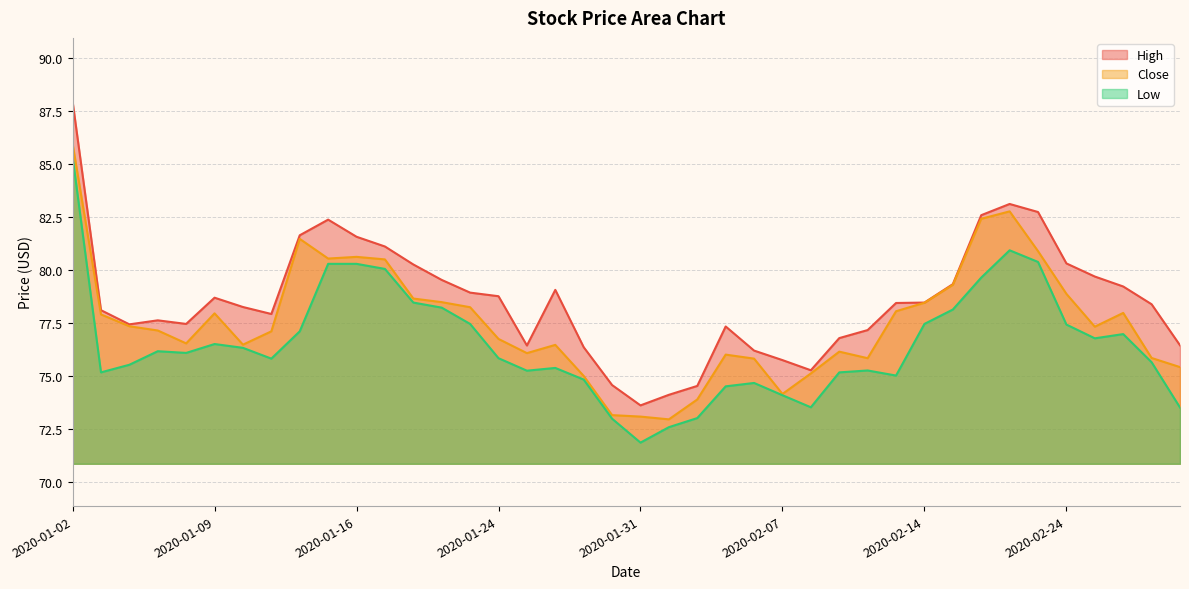

What is the value of the High point at the 27th from the left?

75.3